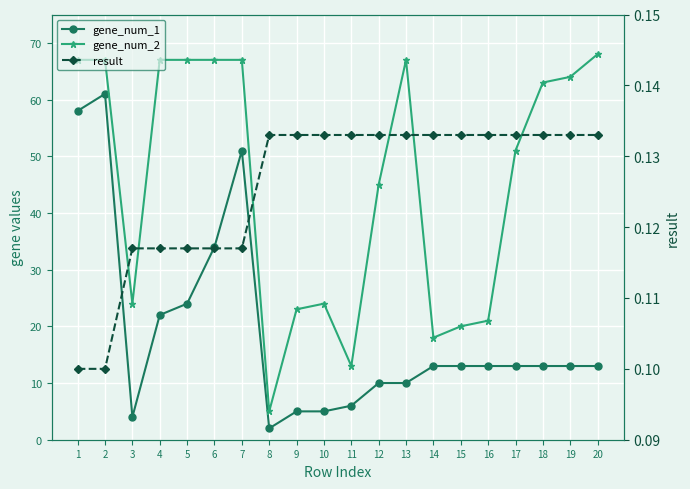

What is the total value across all series at 19?

77.1